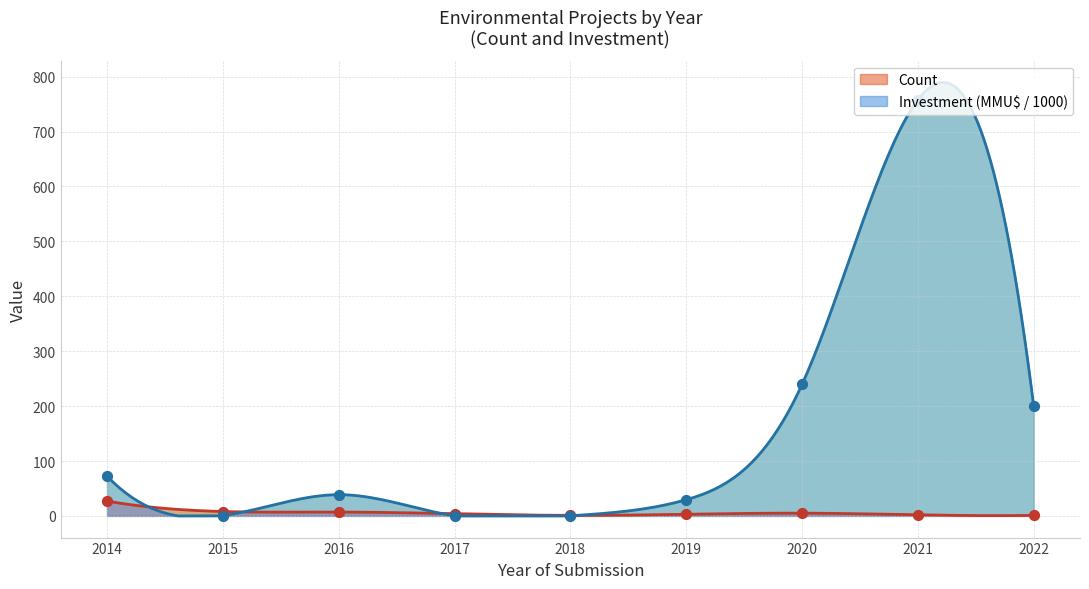

Is the value of Investment (MMU$) at 2021 greater than the value of Count at 2017?

Yes